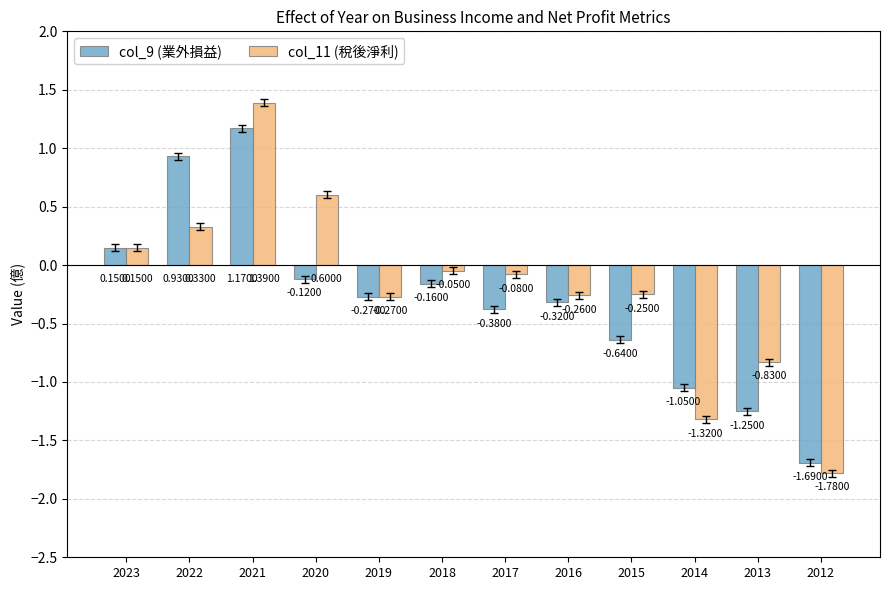

Which series has the widest spread of values?

col_11 (稅後淨利)